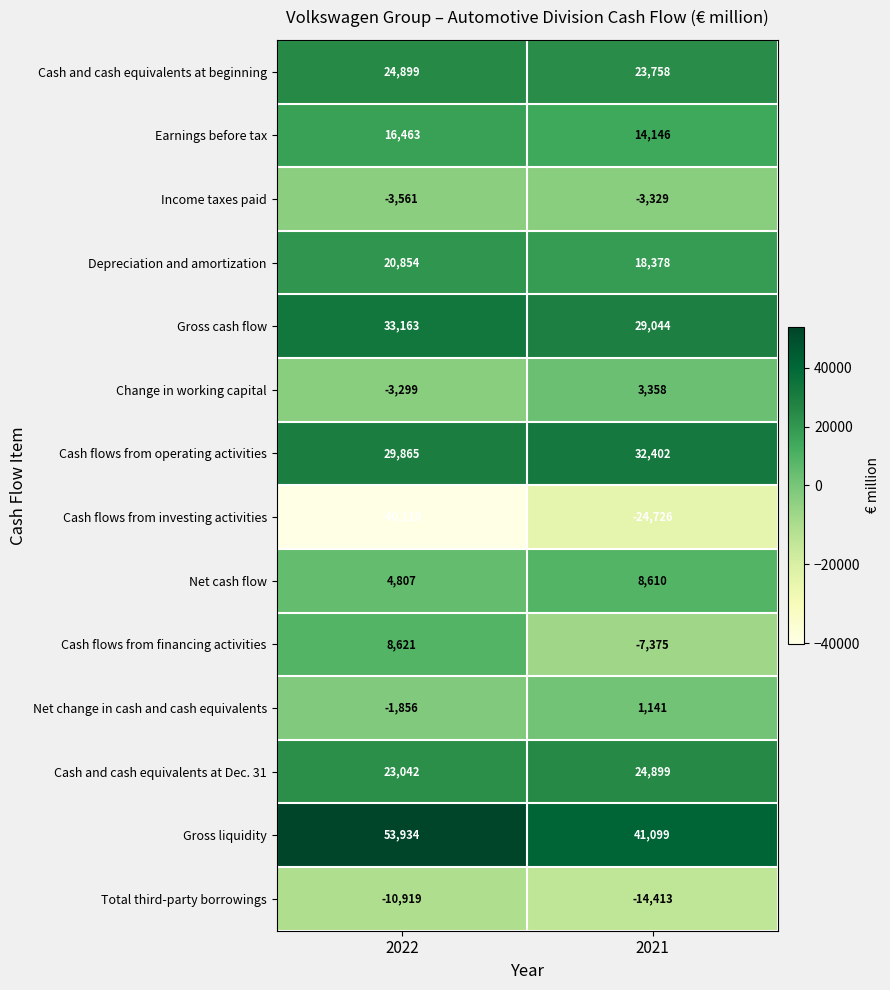

What is the approximate value of Cash flows from financing activities at 2021?

-7375